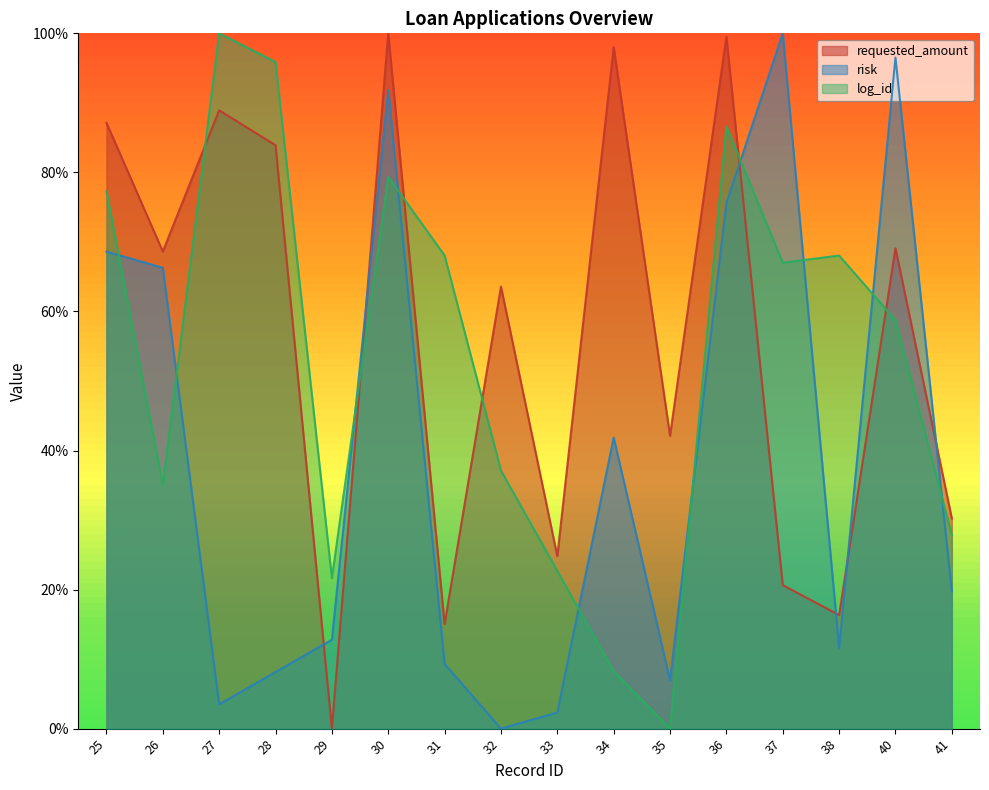

How many data points in log_id are above 0?

15